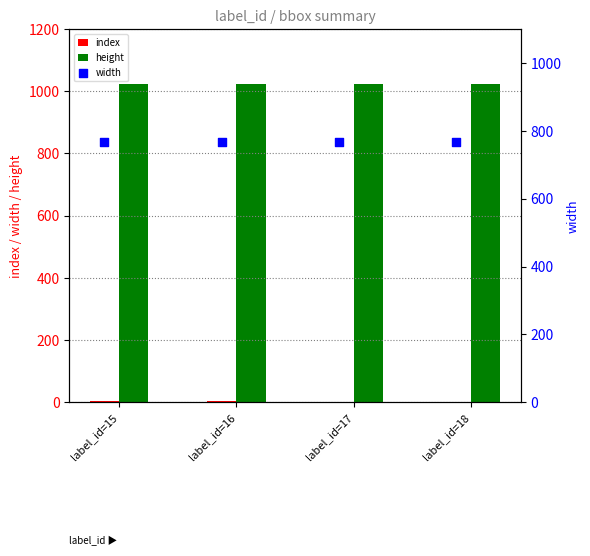

What is the total value across all series at label_id=18?

1793